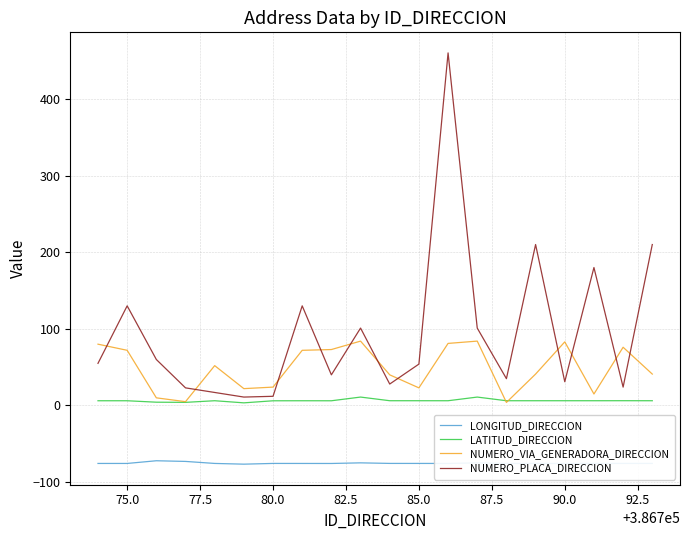

List the series in order of their overall mean, highest first.

NUMERO_PLACA_DIRECCION, NUMERO_VIA_GENERADORA_DIRECCION, LATITUD_DIRECCION, LONGITUD_DIRECCION